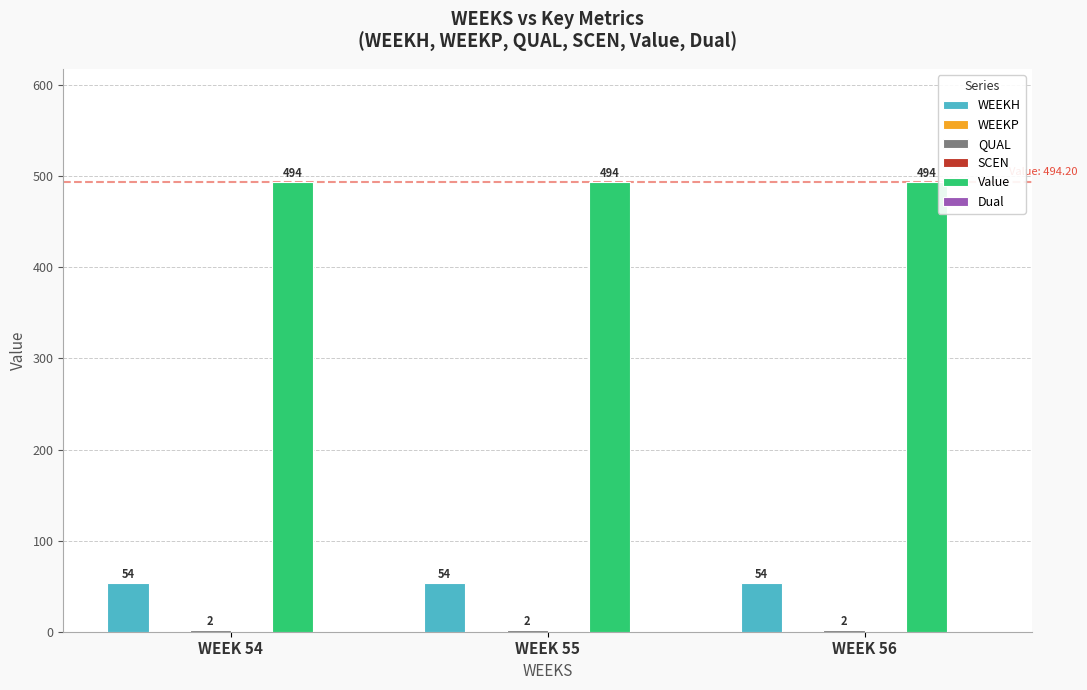

Which series has the largest total across all categories?

Value